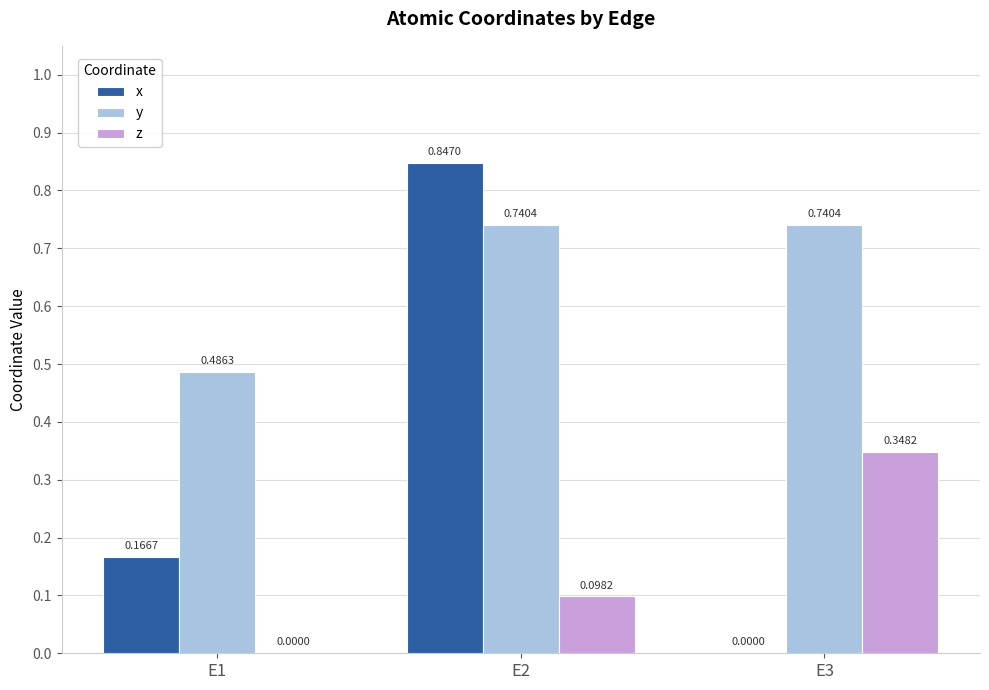

Count the x values in the range 0 to 1.

3